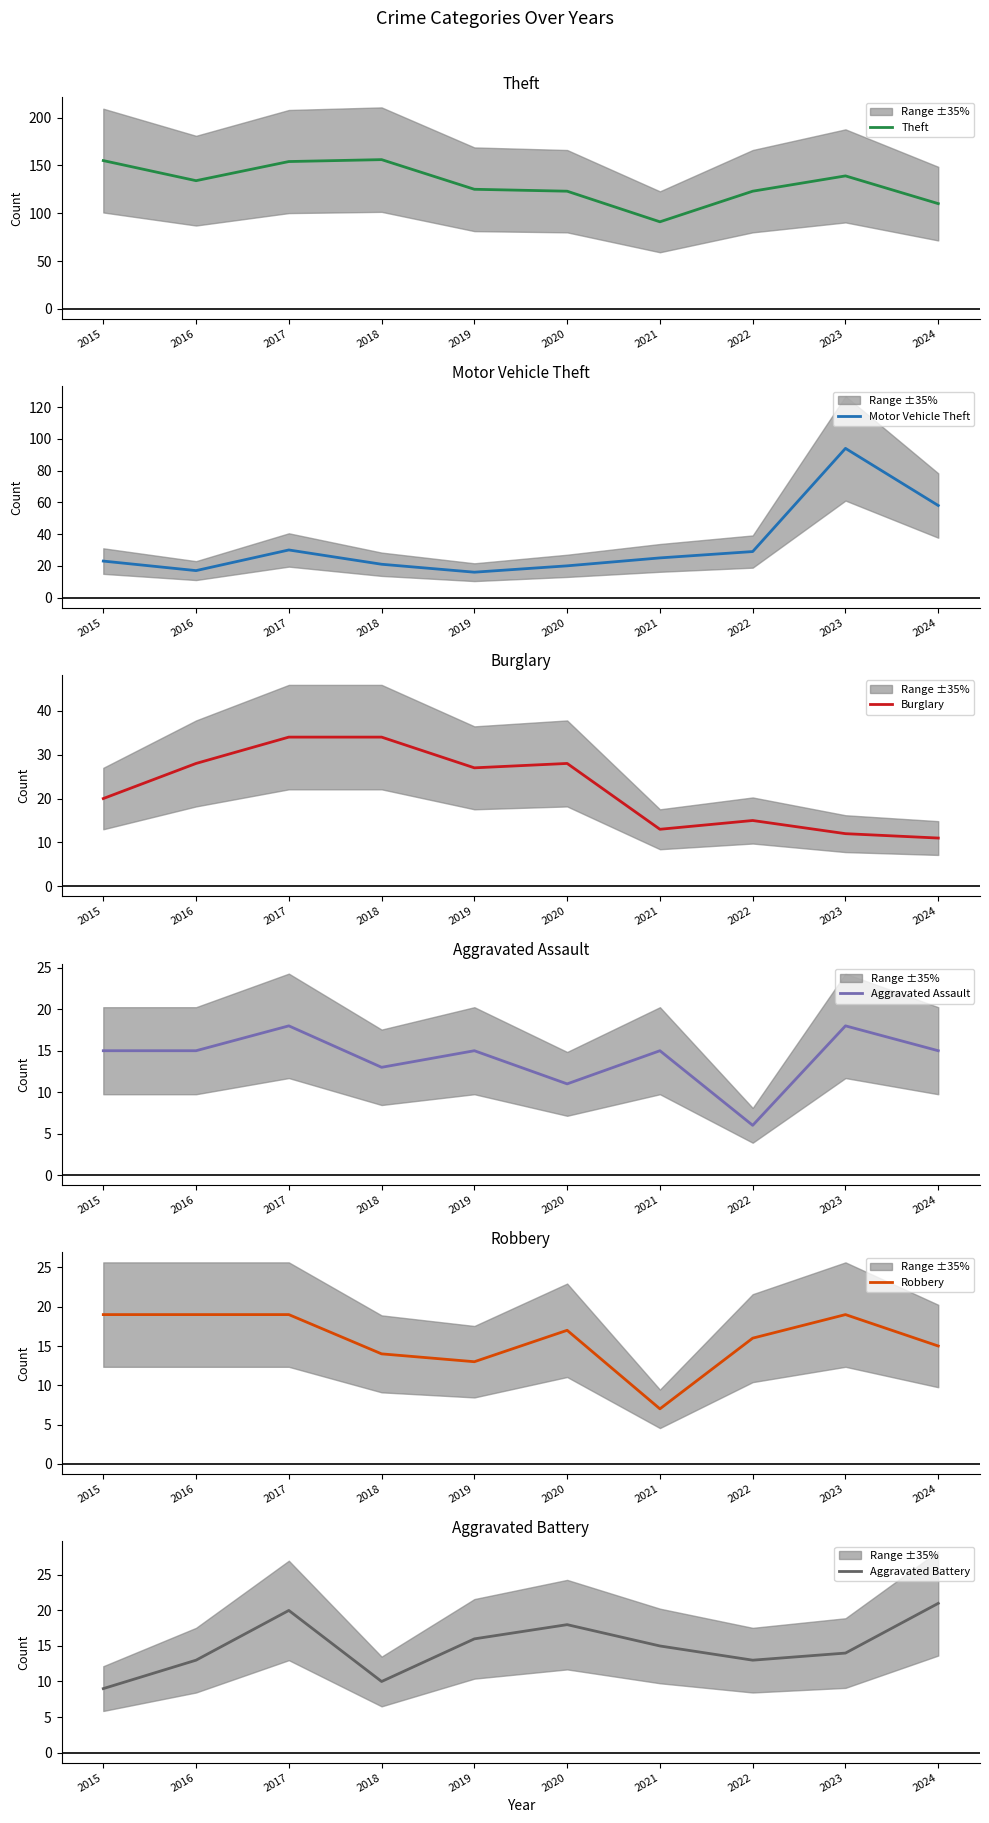

True or false: Robbery has a value of 14 at 2018.

True